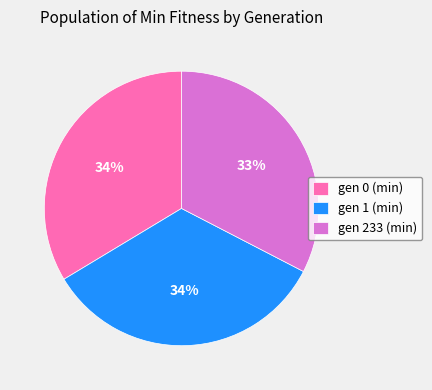

Is gen 233 (min) the majority of the pie?

No